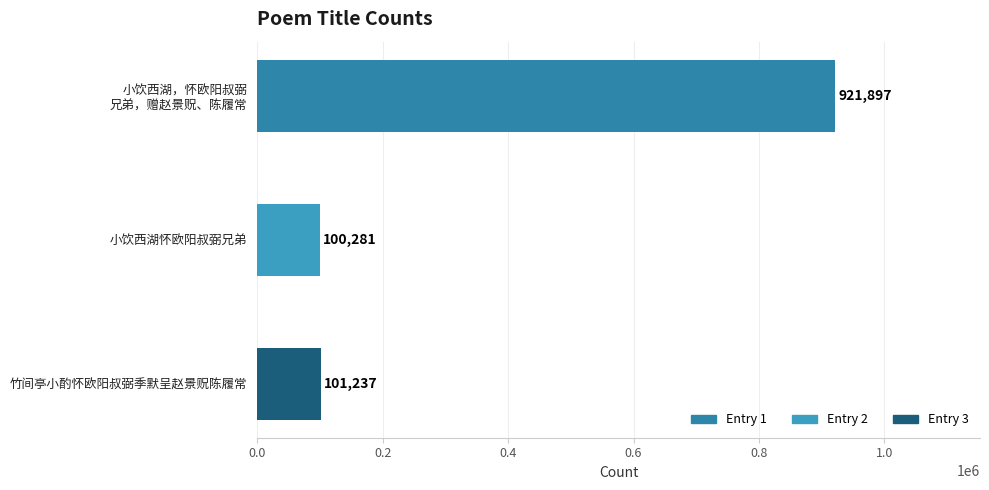

List the labels in order of value, smallest first.

小饮西湖怀欧阳叔弼兄弟, 竹间亭小酌怀欧阳叔弼季默呈赵景贶陈履常, 小饮西湖，怀欧阳叔弼兄弟，赠赵景贶、陈履常